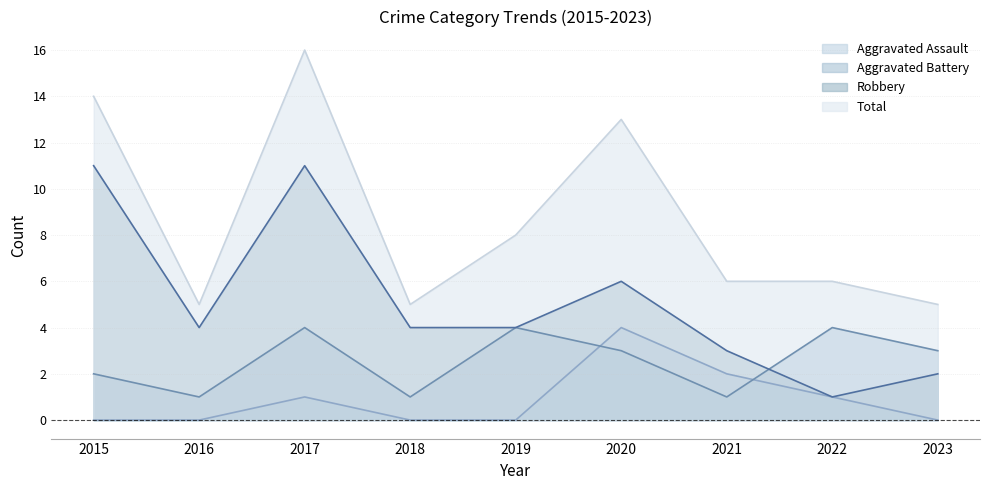

Which series has the widest spread of values?

Total